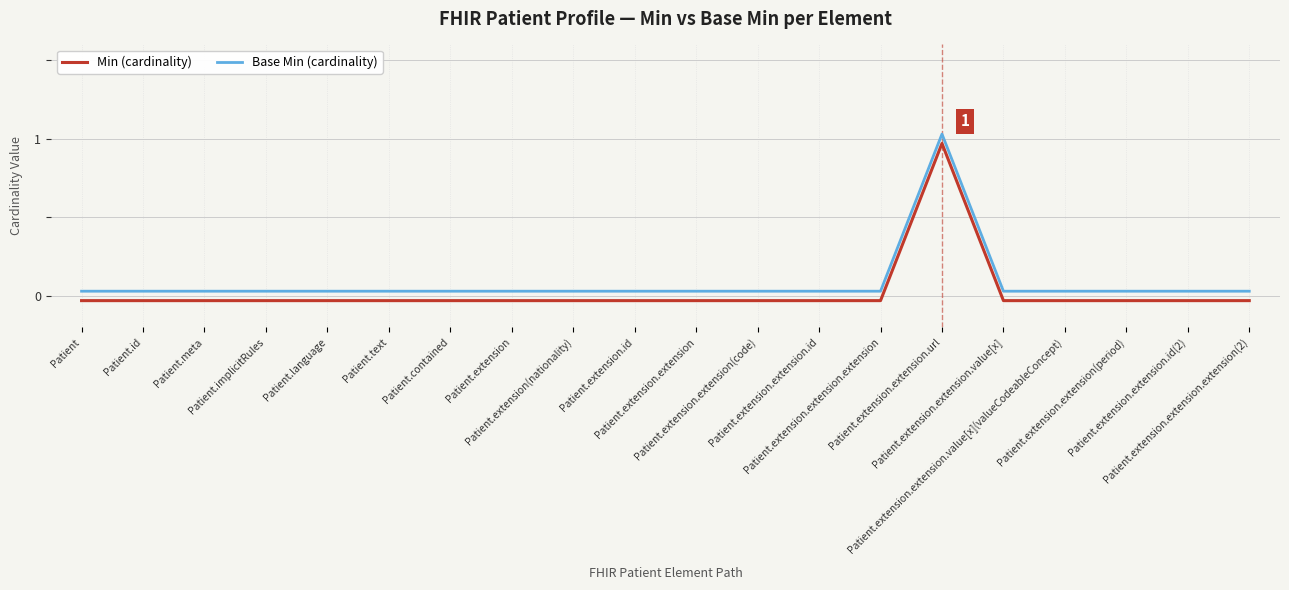

Is this an area chart (filled region under the line)?

No